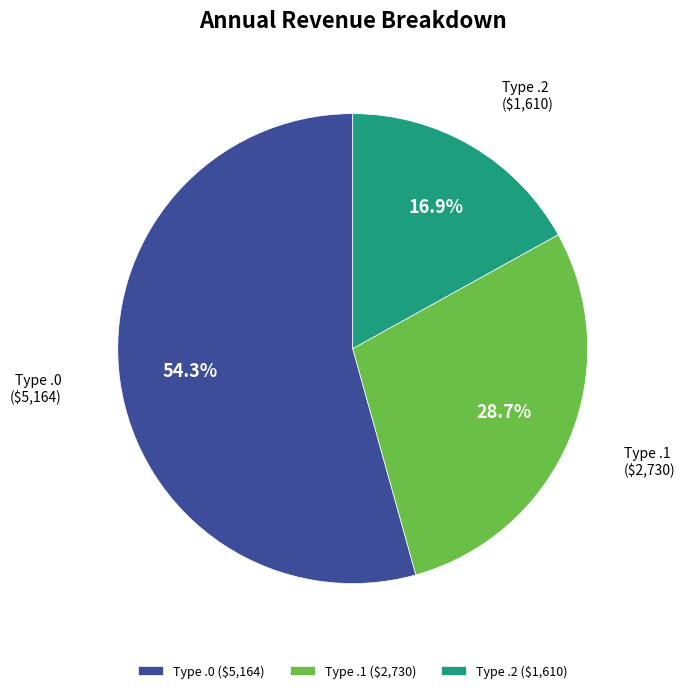

Does any single category account for the majority?

Yes